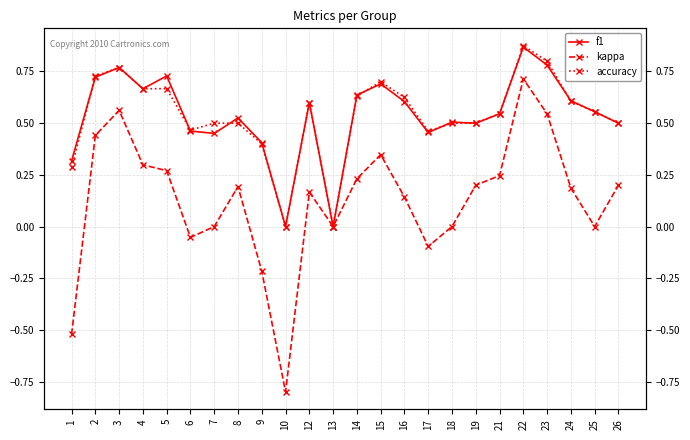

What is the difference between the highest and lowest values at 26?

0.3